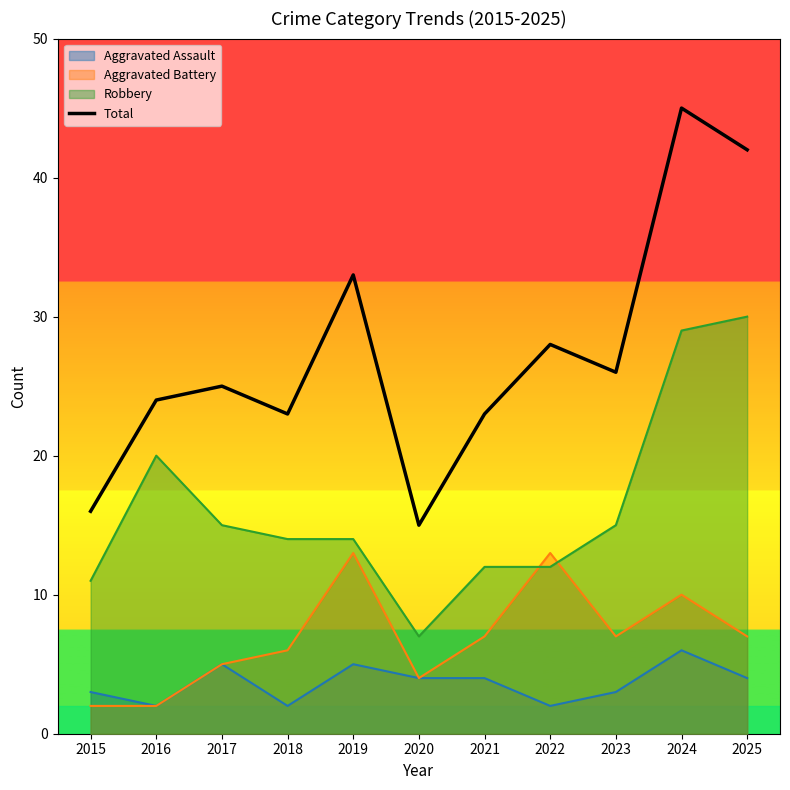

List the labels in order of value, smallest first.

2020, 2015, 2018, 2021, 2016, 2017, 2023, 2022, 2019, 2025, 2024